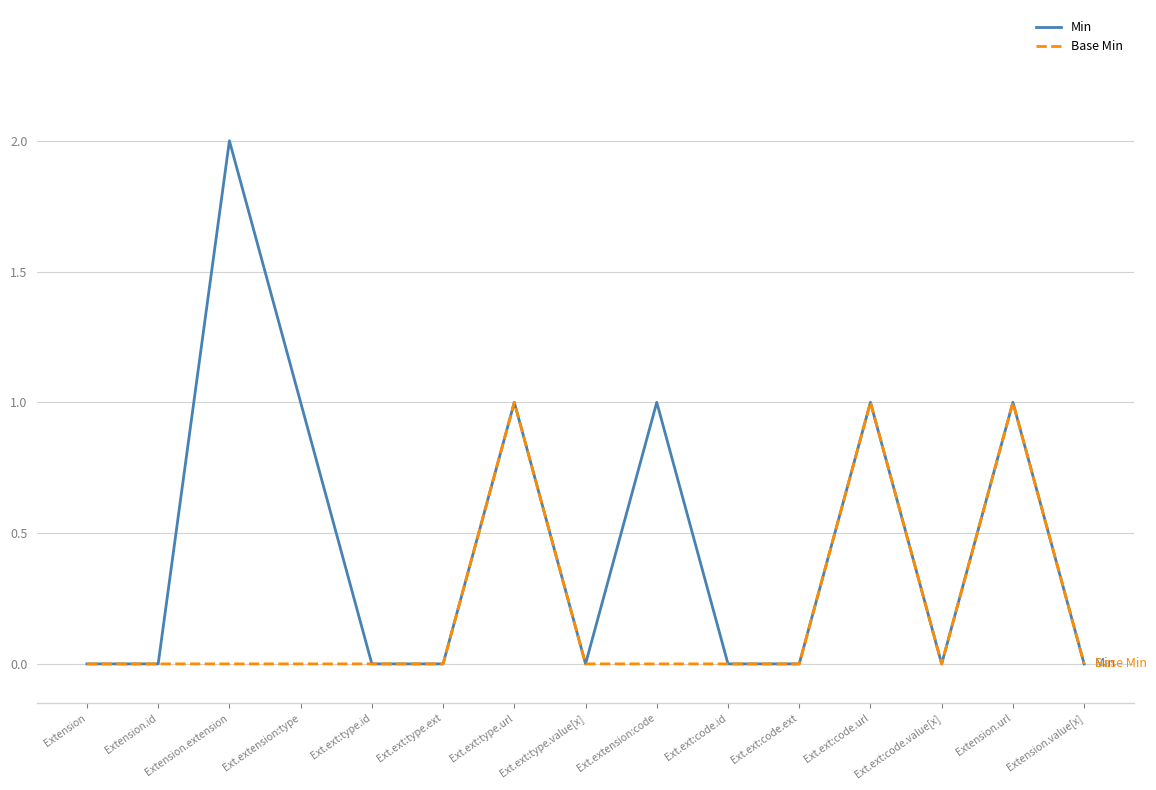

What is the total value across all series at Ext.ext:type.url?

2